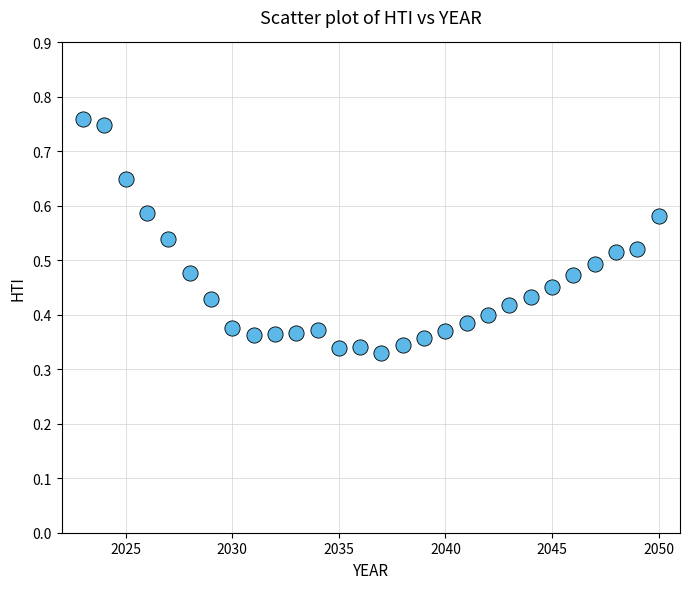

What is the range of X values (max minus min)?

27.0